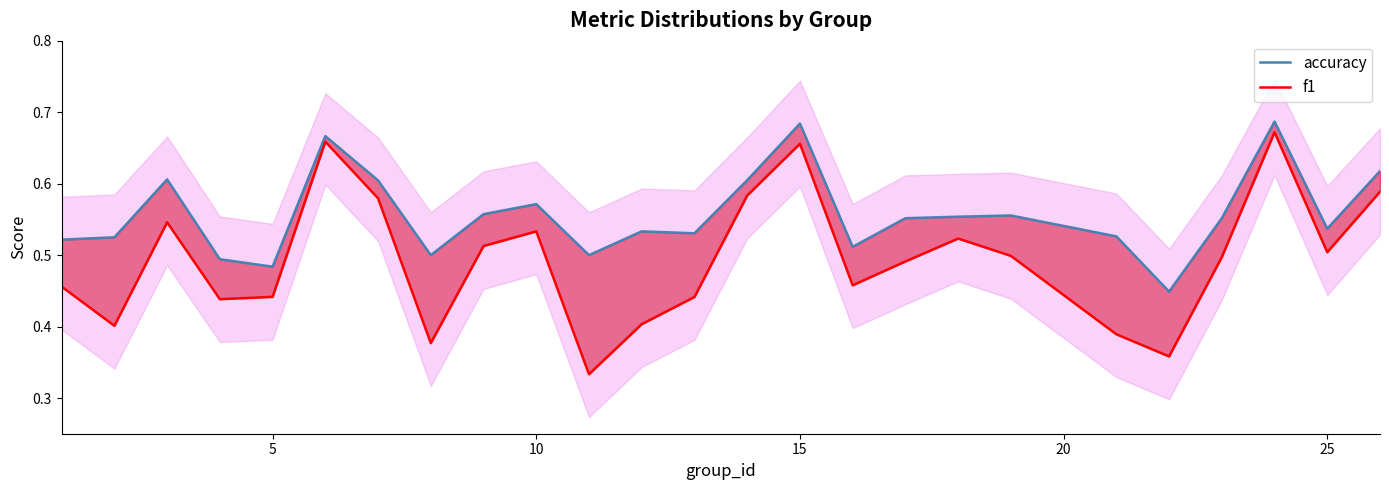

What is the minimum value for f1?

0.3